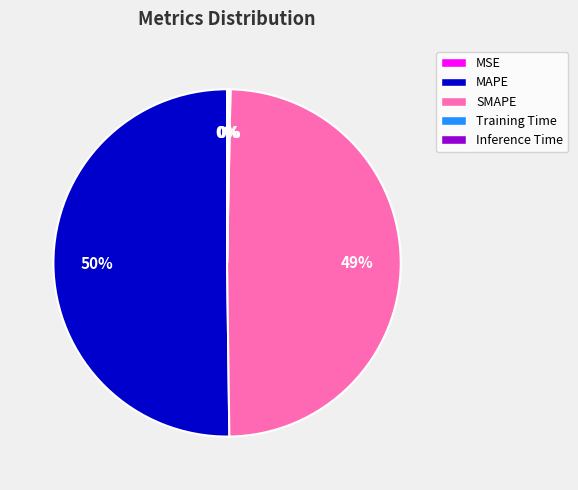

Is it true that SMAPE is 40% of the pie?

False